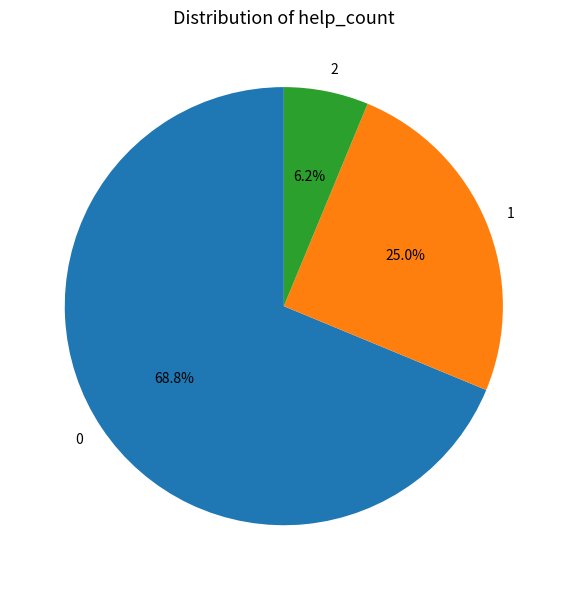

Rank the categories by value from highest to lowest.

0, 1, 2